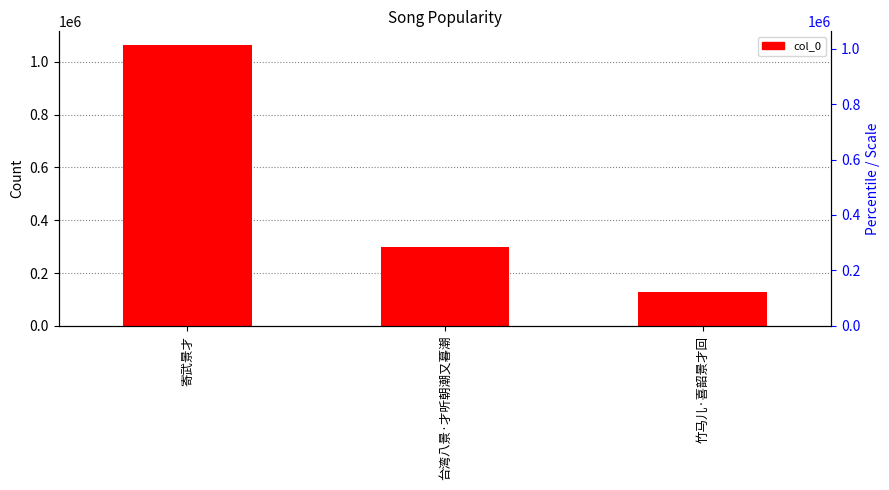

Approximately how many times larger is the value at 台湾八景·才听朝潮又暮潮 compared to 竹马儿·喜韶景才回?

2.3